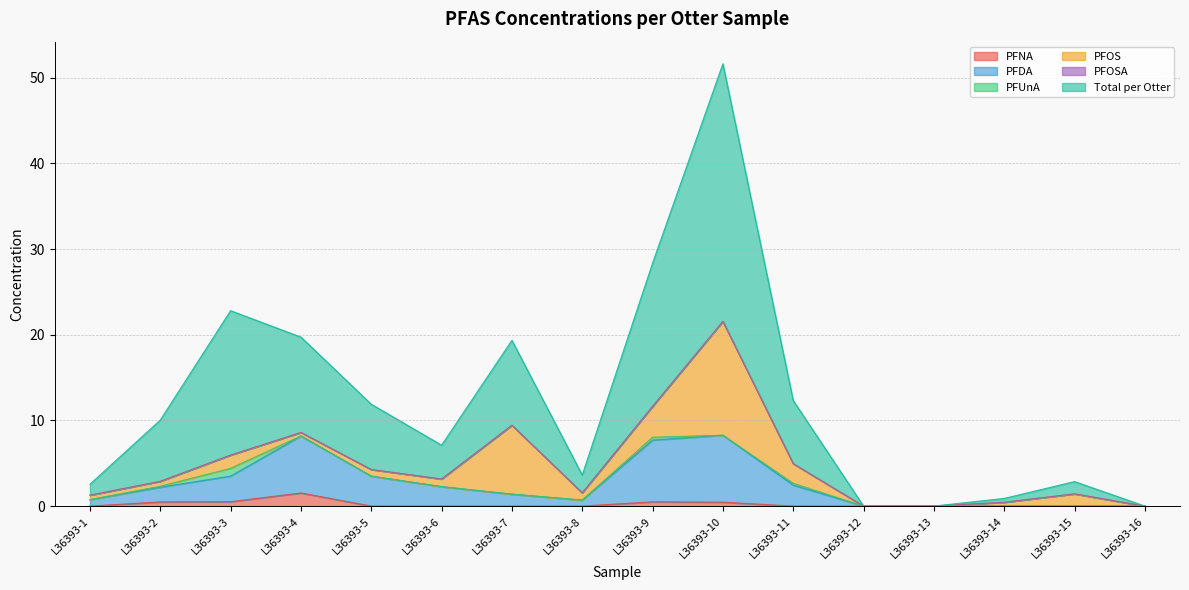

What is the difference between the highest and lowest values at L36393-2?

9.6